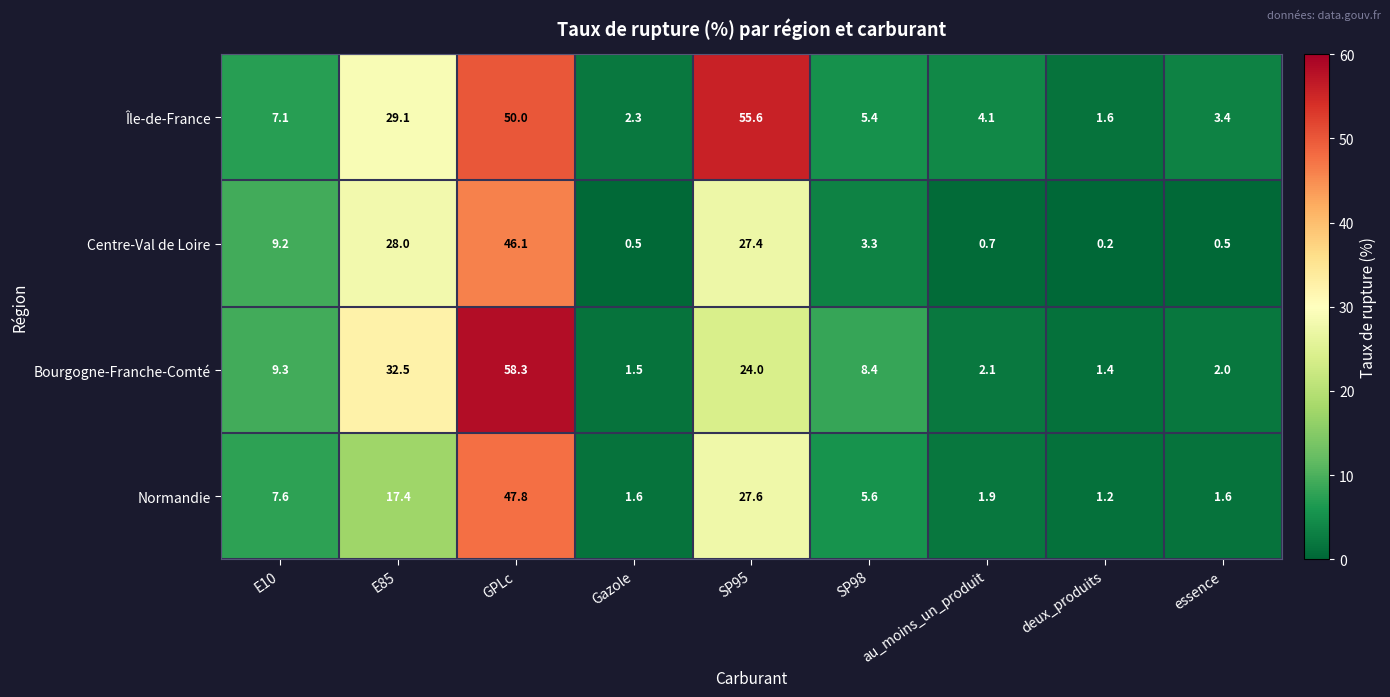

List the series in order of their peak value, lowest first.

Centre-Val de Loire, Normandie, Île-de-France, Bourgogne-Franche-Comté